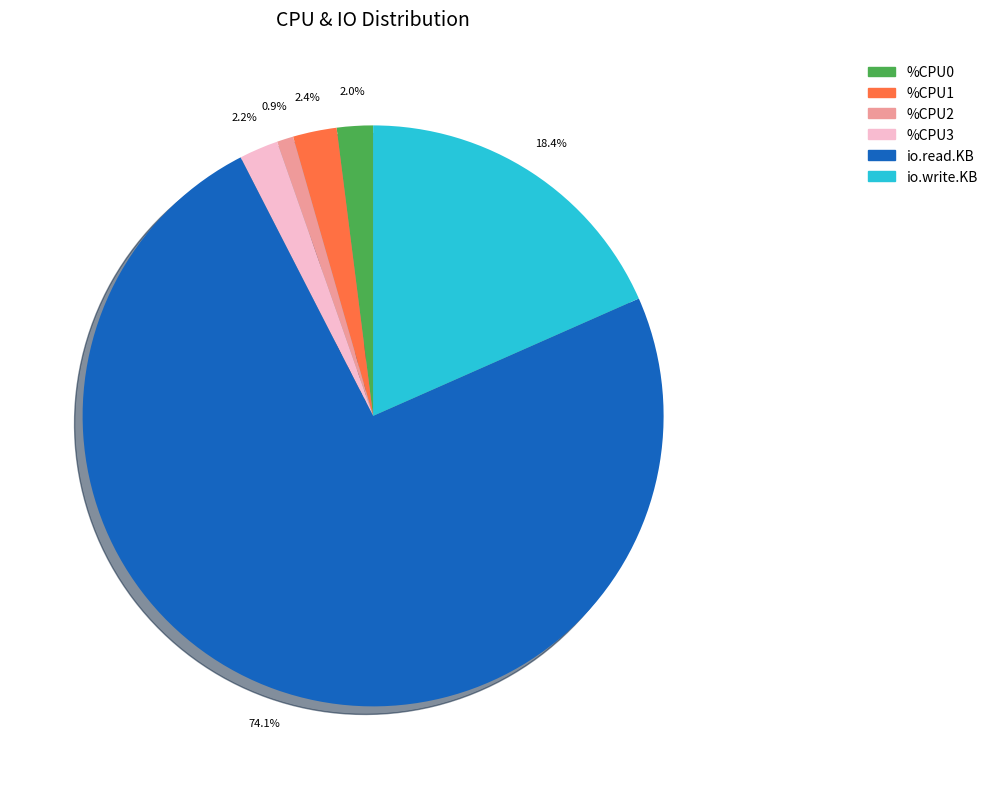

What portion of the pie excludes %CPU2?

99.1%